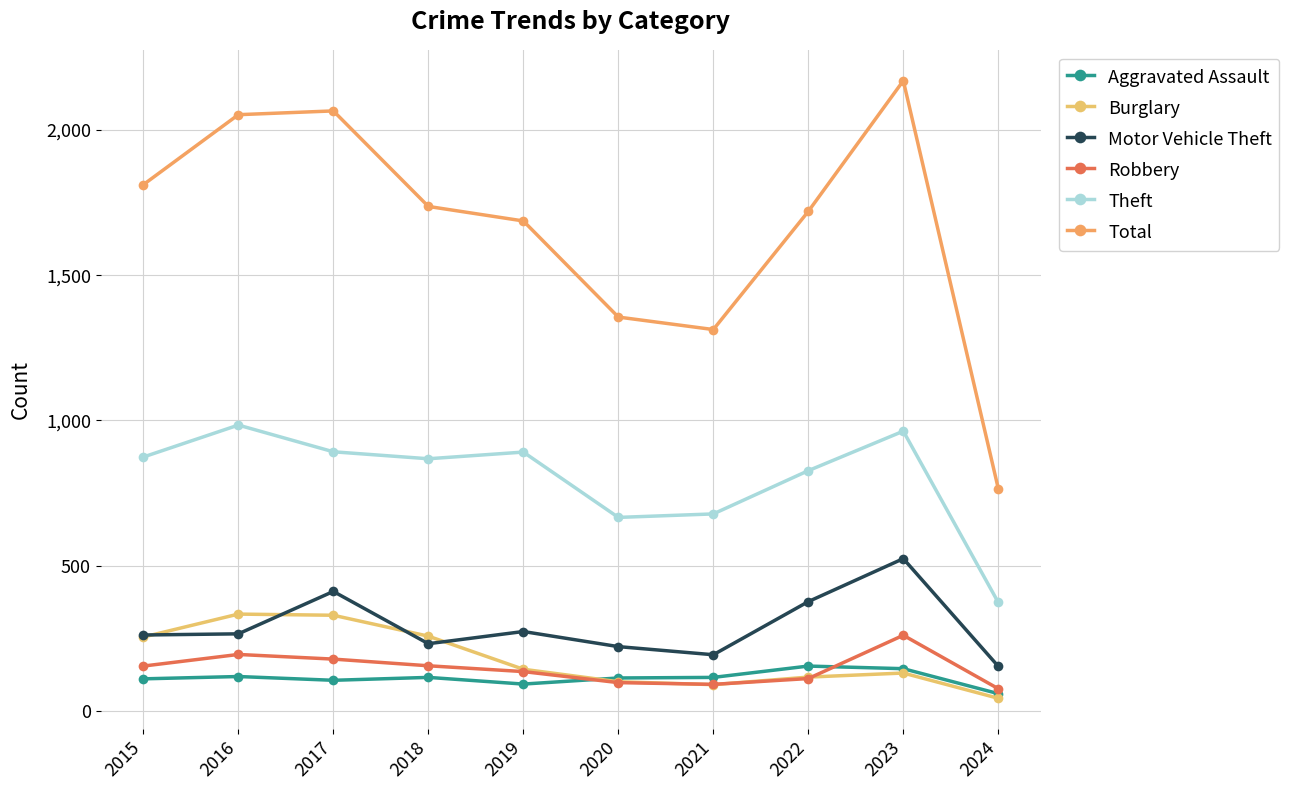

Which category has the lowest value in the Motor Vehicle Theft series?

2024